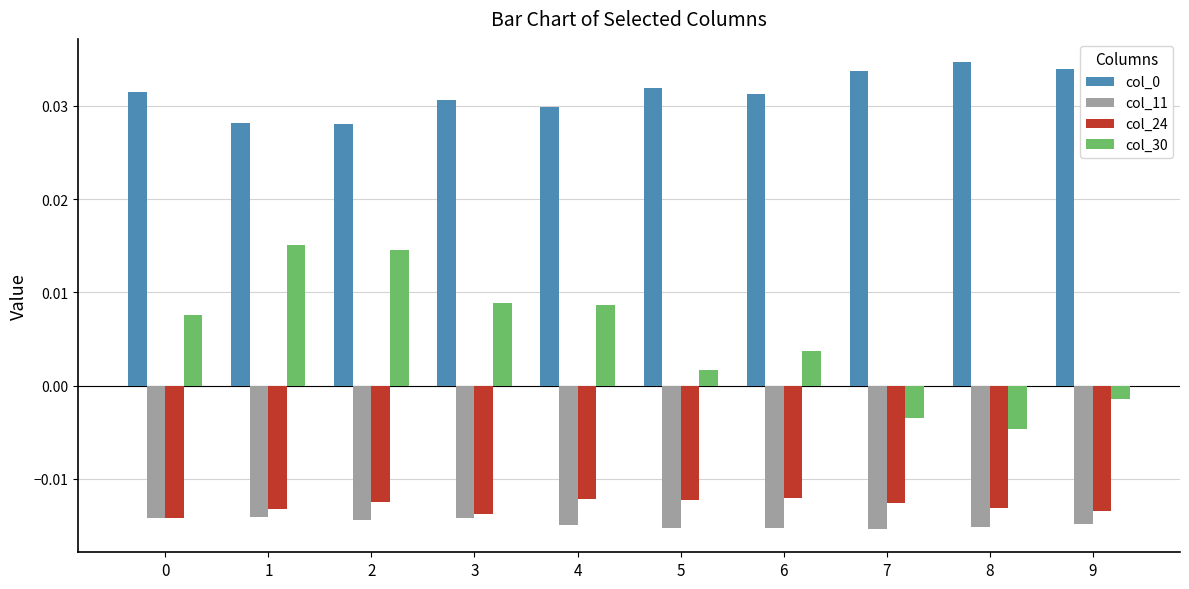

Which series has the widest spread of values?

col_30